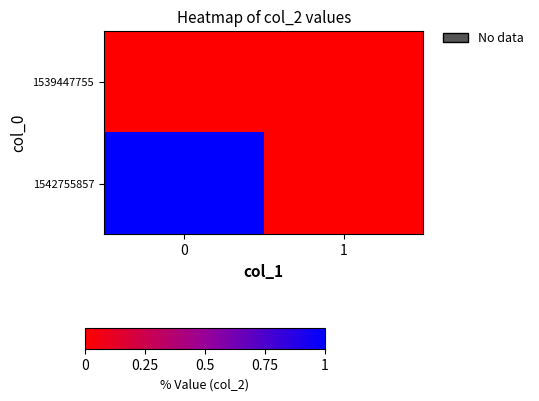

At how many categories does at least one series exceed 0?

1